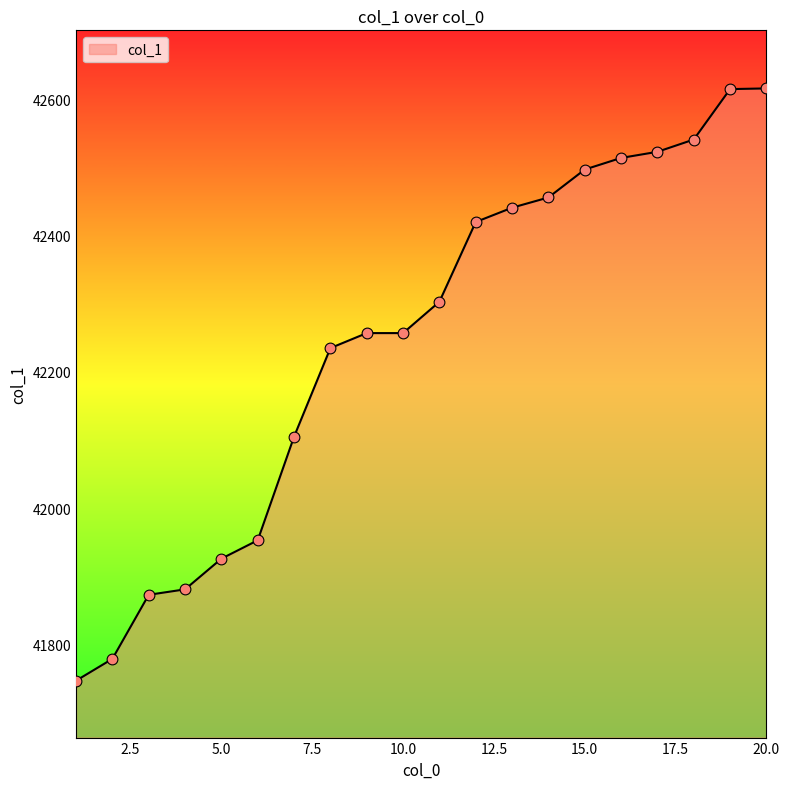

What is the minimum value shown in the chart?

41747